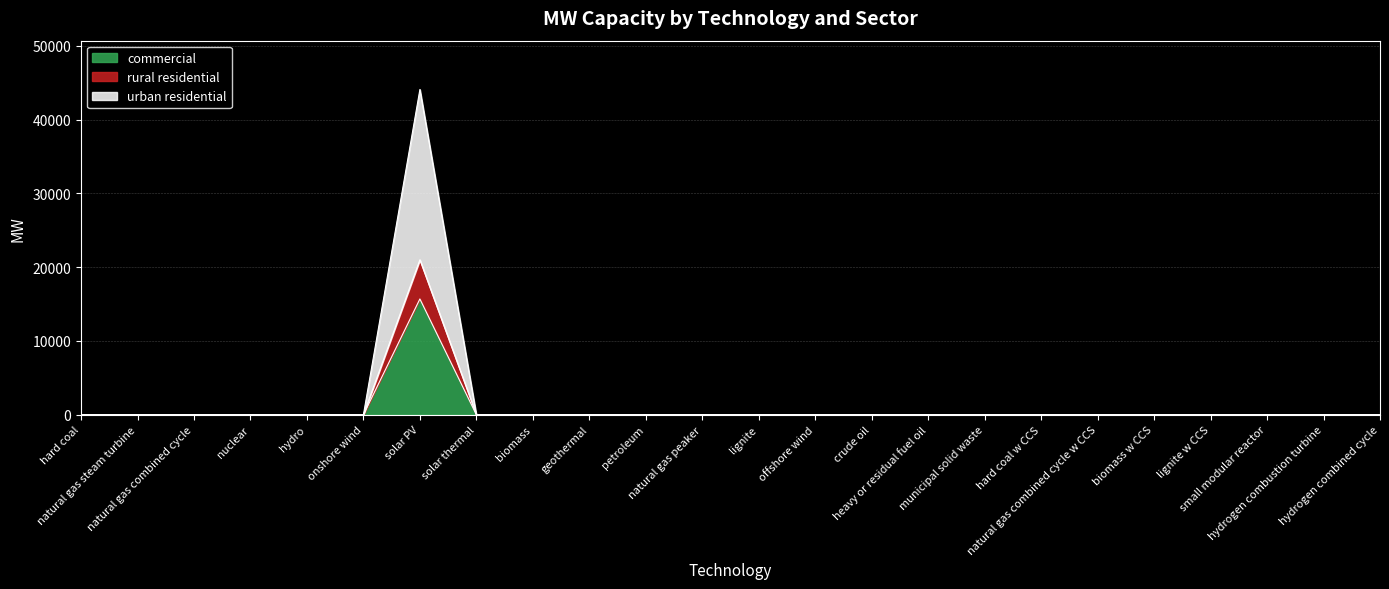

What is the label of the 9th point from the right?

heavy or residual fuel oil